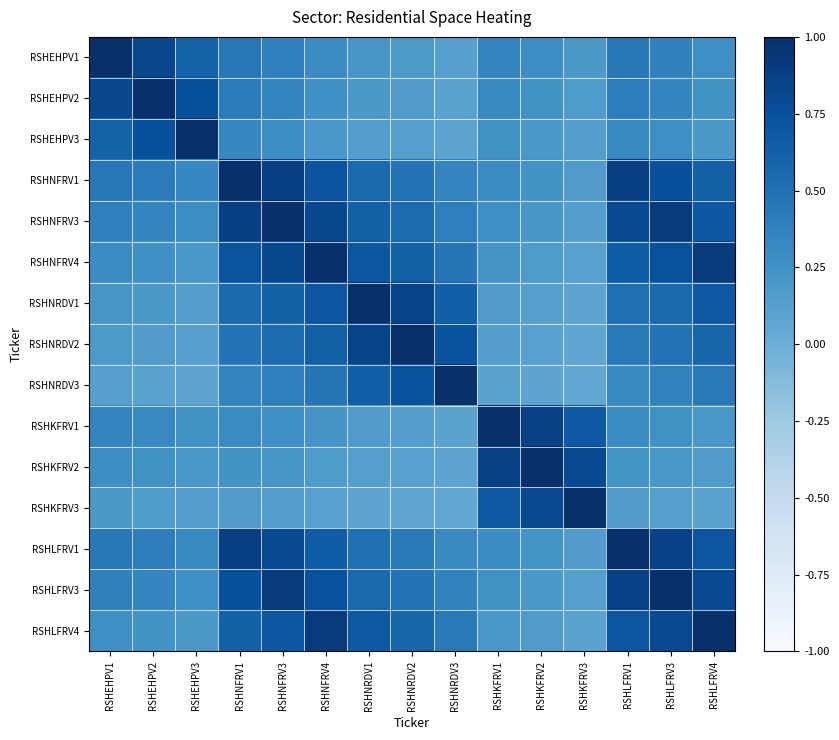

What is the spread (max minus min) of values at RSHLFRV3?

0.9